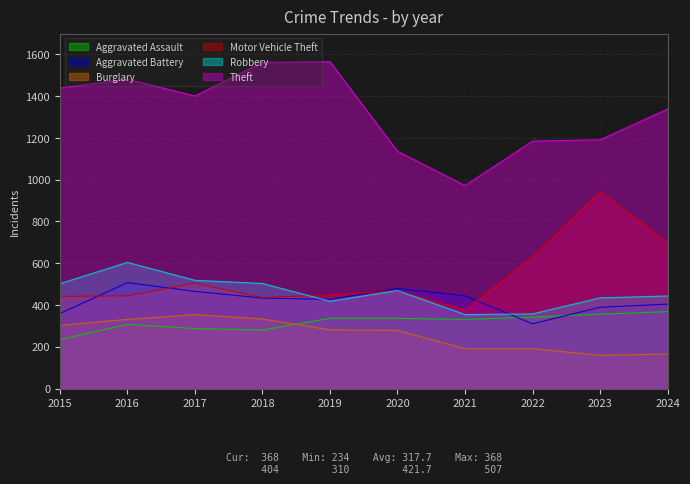

How many lines are shown in the chart?

6